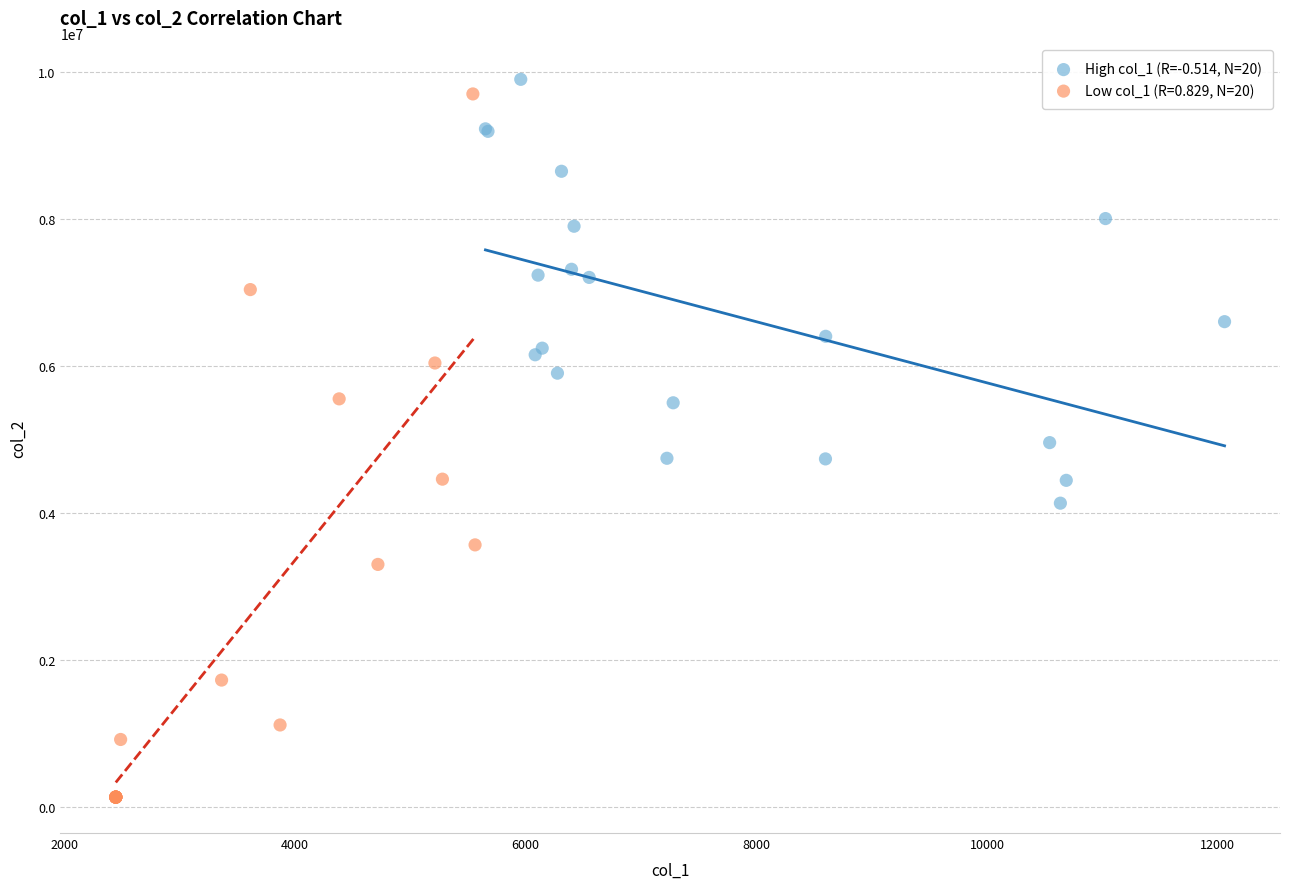

Which series has the largest Y range (max minus min)?

Low col_1 (R=0.829, N=20)